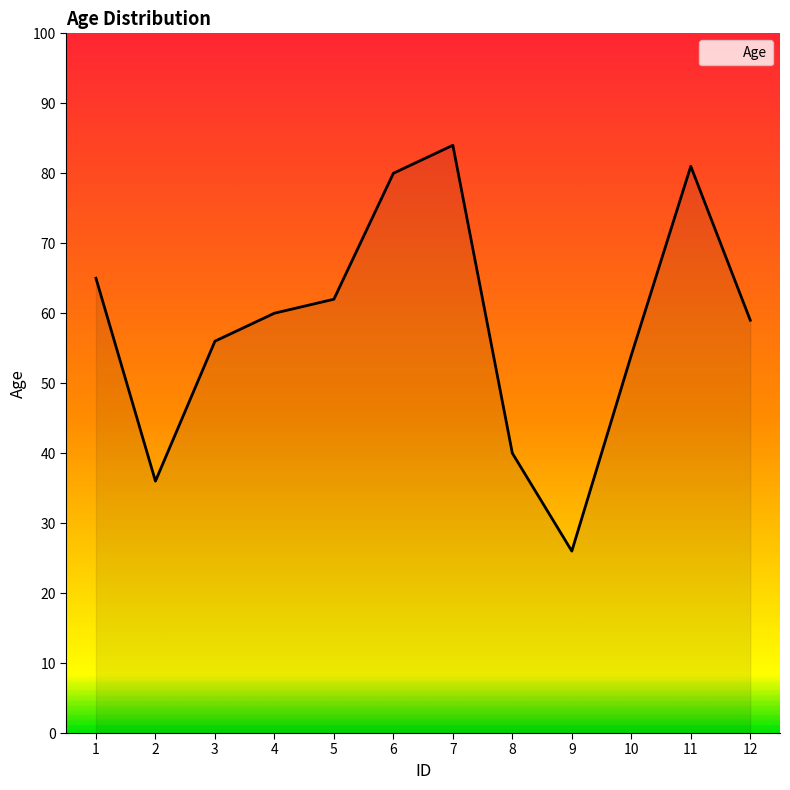

Read the value at 4, to the nearest 5.

60